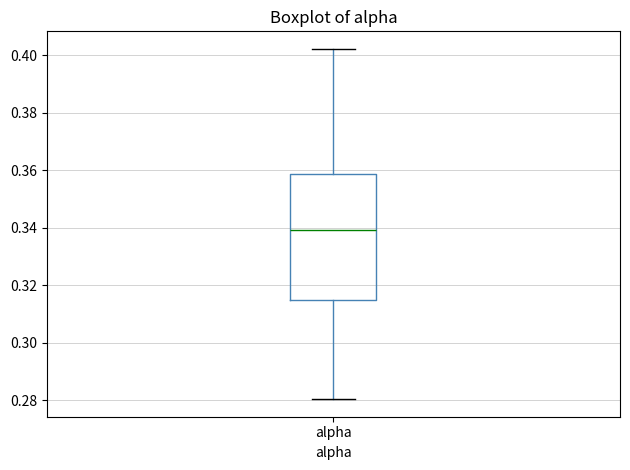

Transcribe this box plot: give where the median line is, the range the box spans, and where the two whiskers end, as read against the y-axis. The values are not printed on the chart, so give them approximately, as read against the axis.

median 0.340, box 0.314 to 0.358, whiskers 0.280 to 0.402